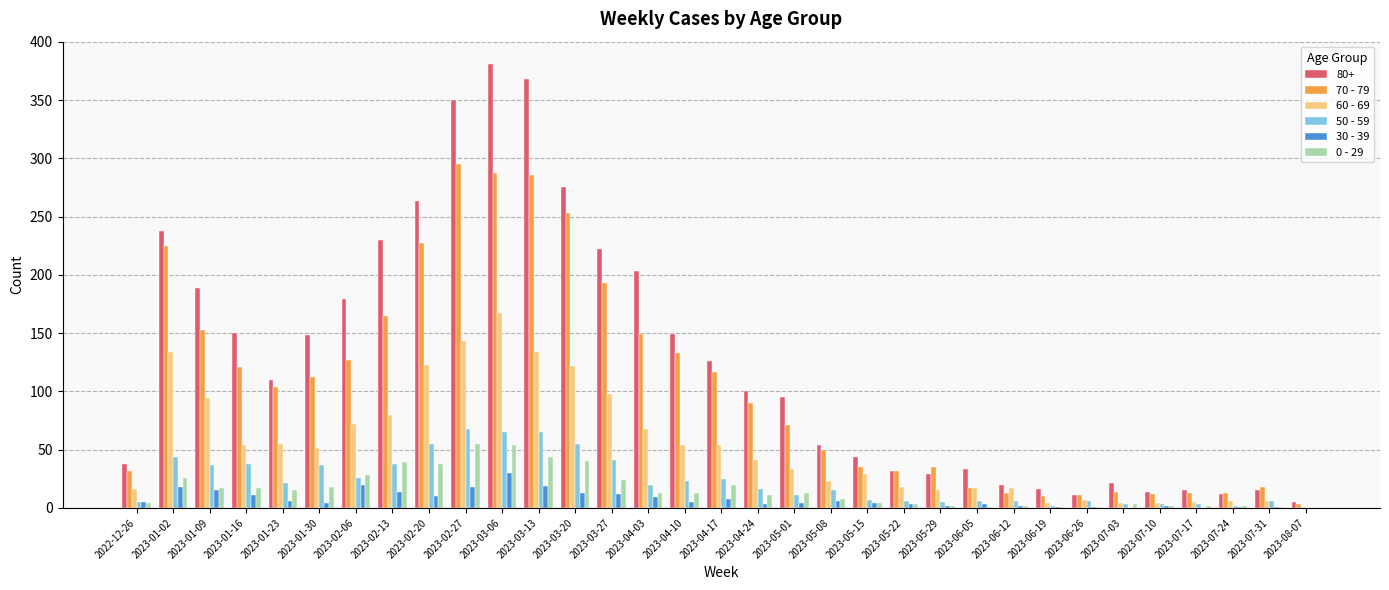

True or false: 80+ has a value of 272 at 2023-01-09.

False